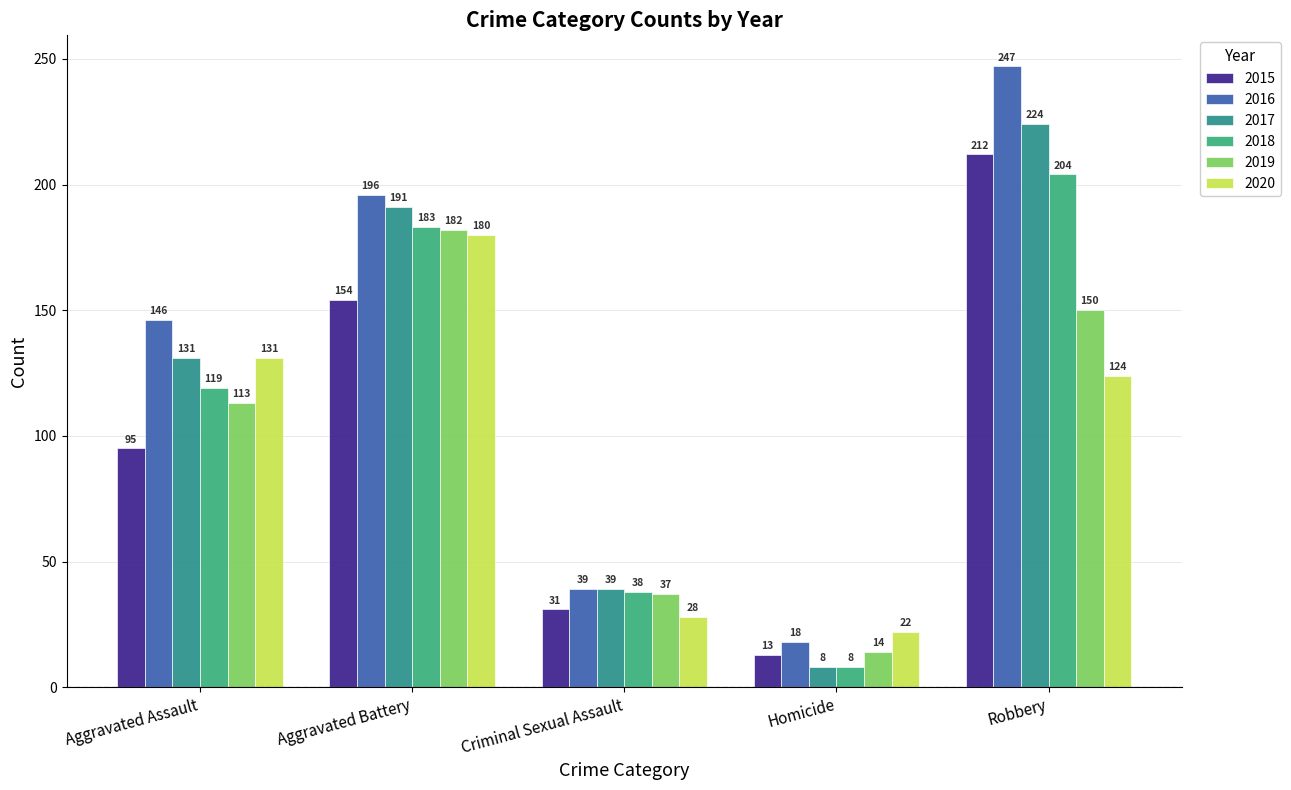

What is the minimum value for 2016?

18